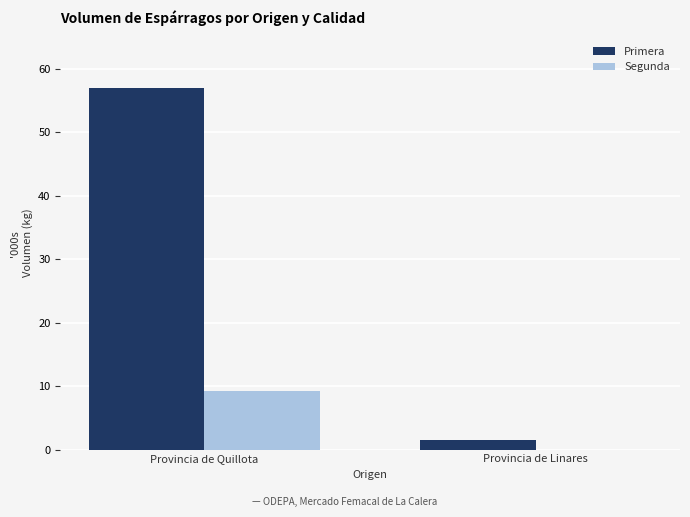

What is the label of the 2nd bar from the right?

Provincia de Quillota